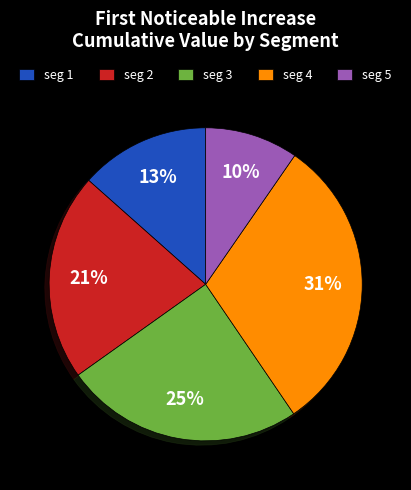

True or false: seg 1 accounts for 8% of the total.

False